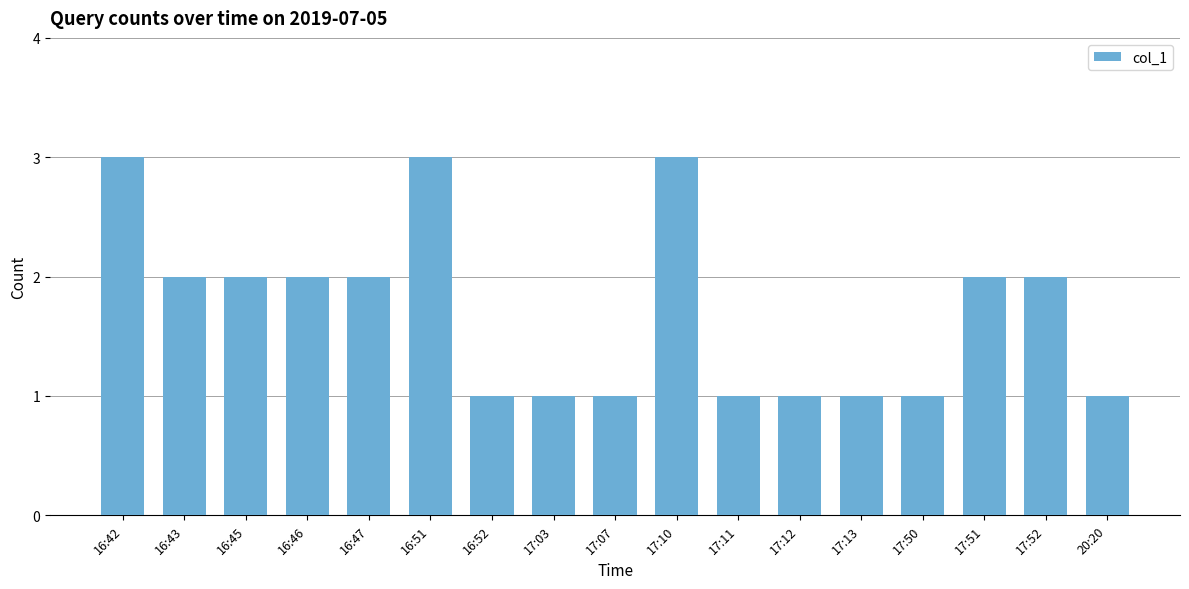

What is the change in value from 17:10 to 17:52?

-1